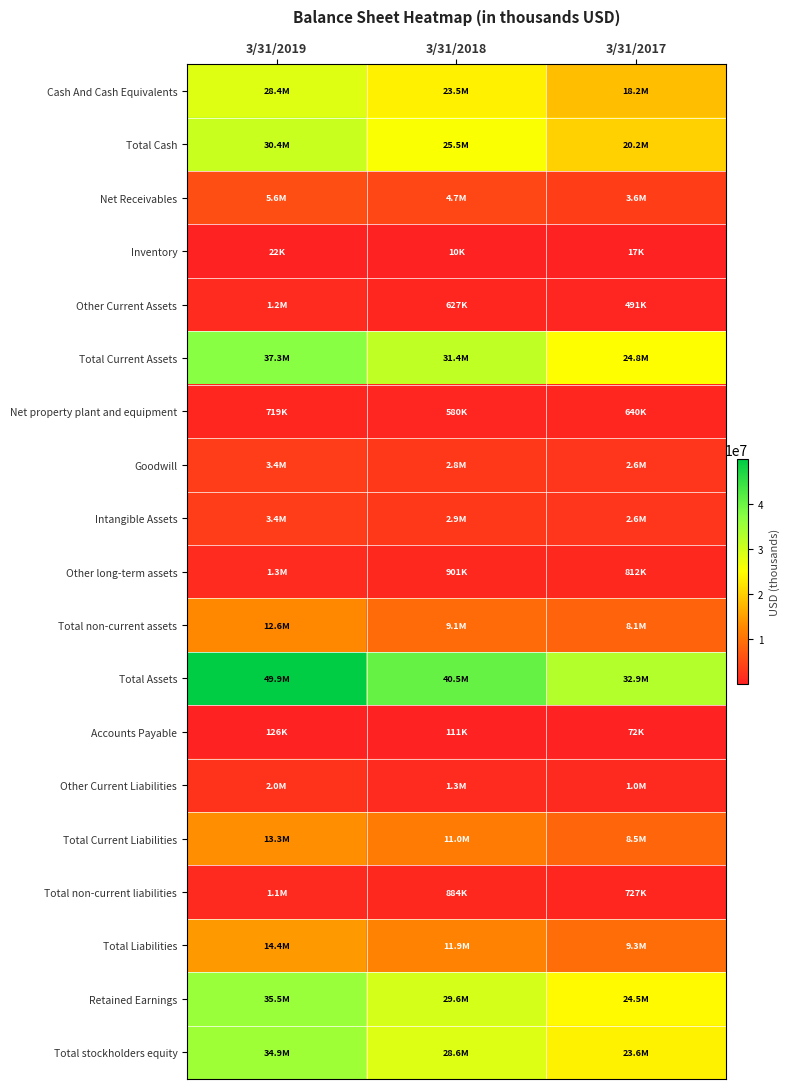

Count the number of data series in this chart.

19